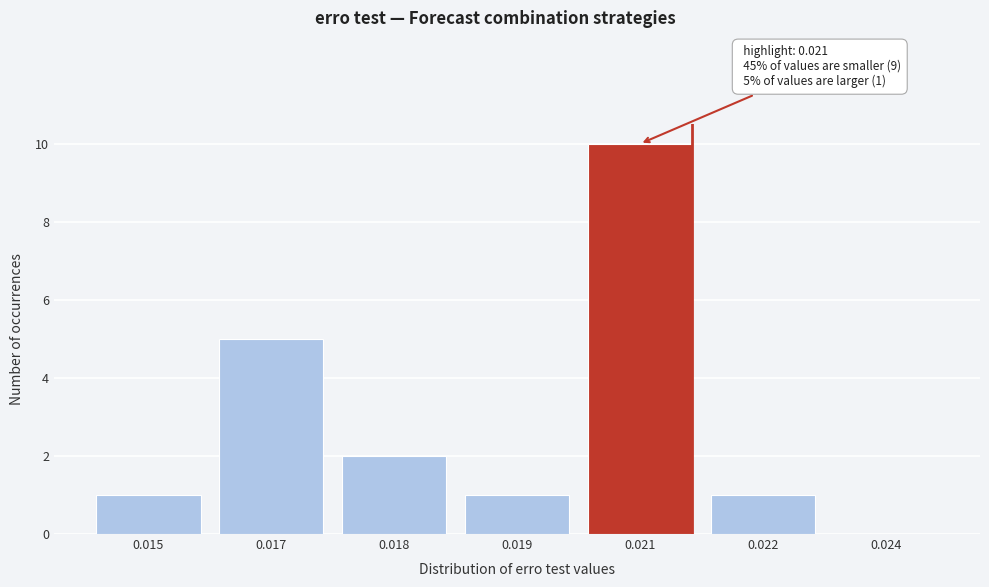

Reading left to right, transcribe all the data shown in this chart.

0.015=1	0.017=5	0.018=2	0.019=1	0.021=10	0.022=1	0.024=0